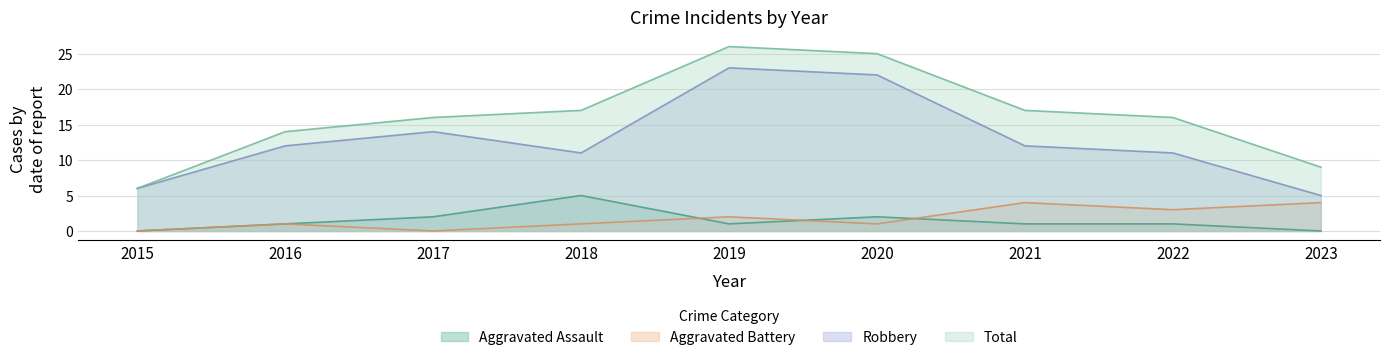

What is the difference between the highest and lowest values at 2016?

13